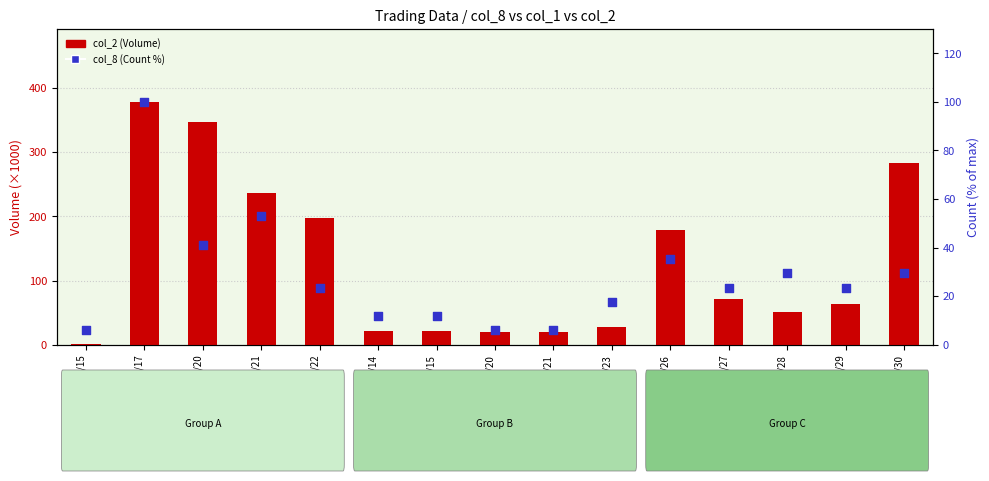

Which series contains the lowest Y value?

col_2 (Volume/1k)